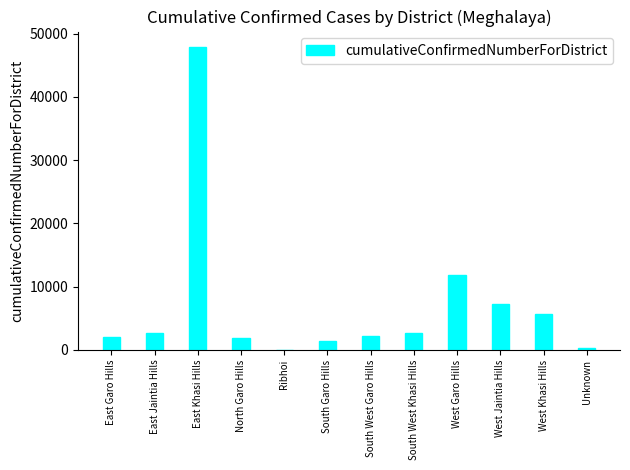

Does the chart contain stacked bars?

No